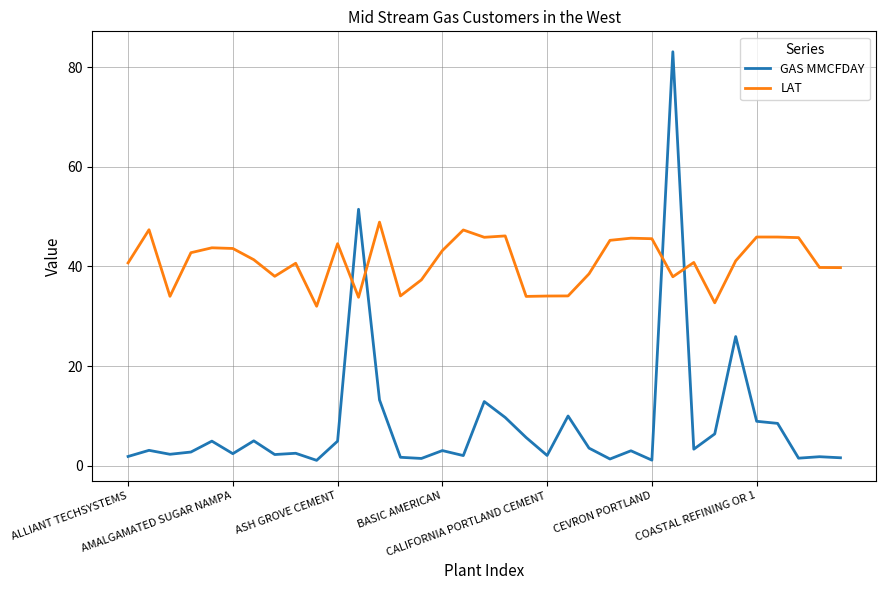

What is the difference between the maximum and minimum values in the GAS MMCFDAY series?

82.0